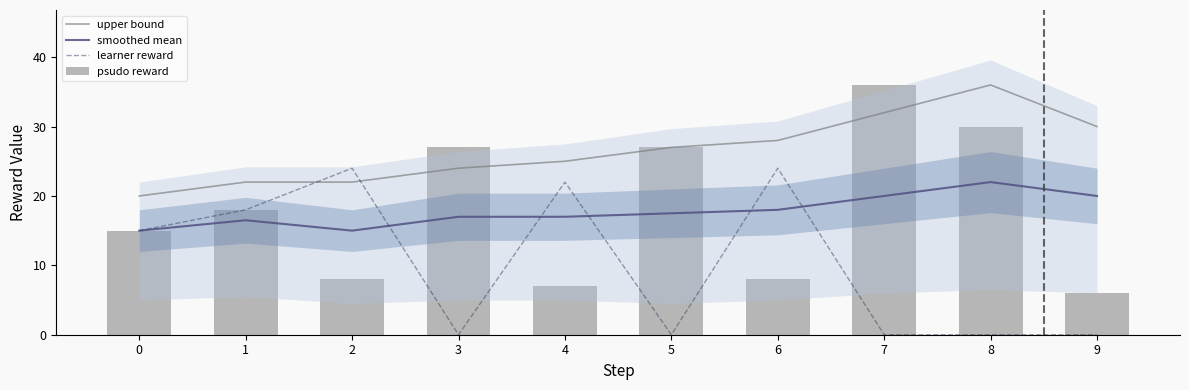

What are all the series names shown in the legend?

upper bound, smoothed mean, learner reward, psudo reward